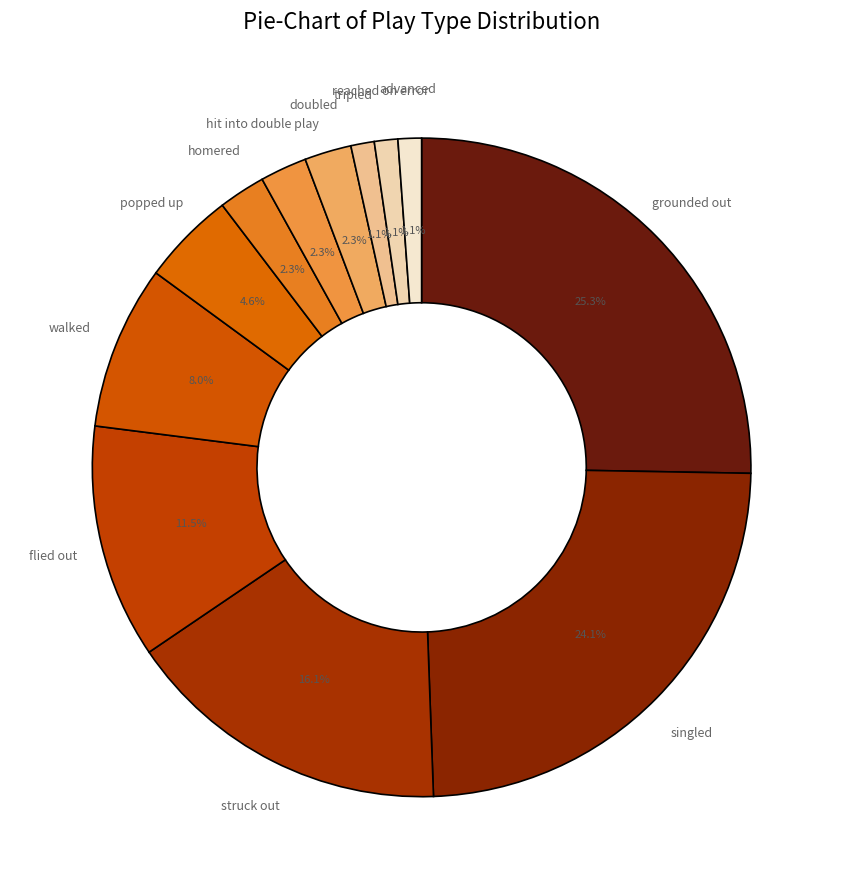

Which category has the biggest portion of the pie?

grounded out